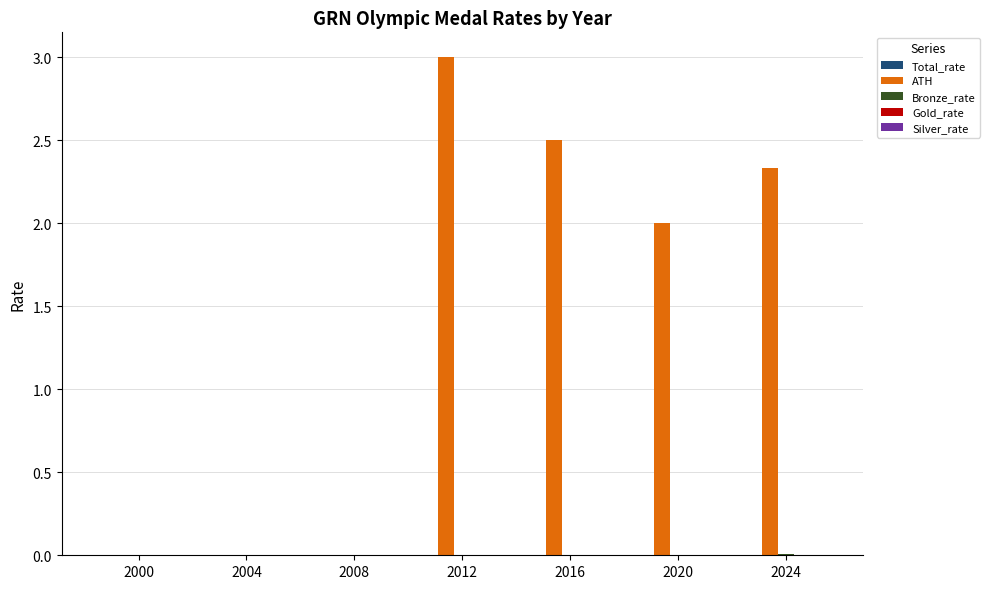

Between 2004 and 2012, which series saw the biggest shift?

ATH